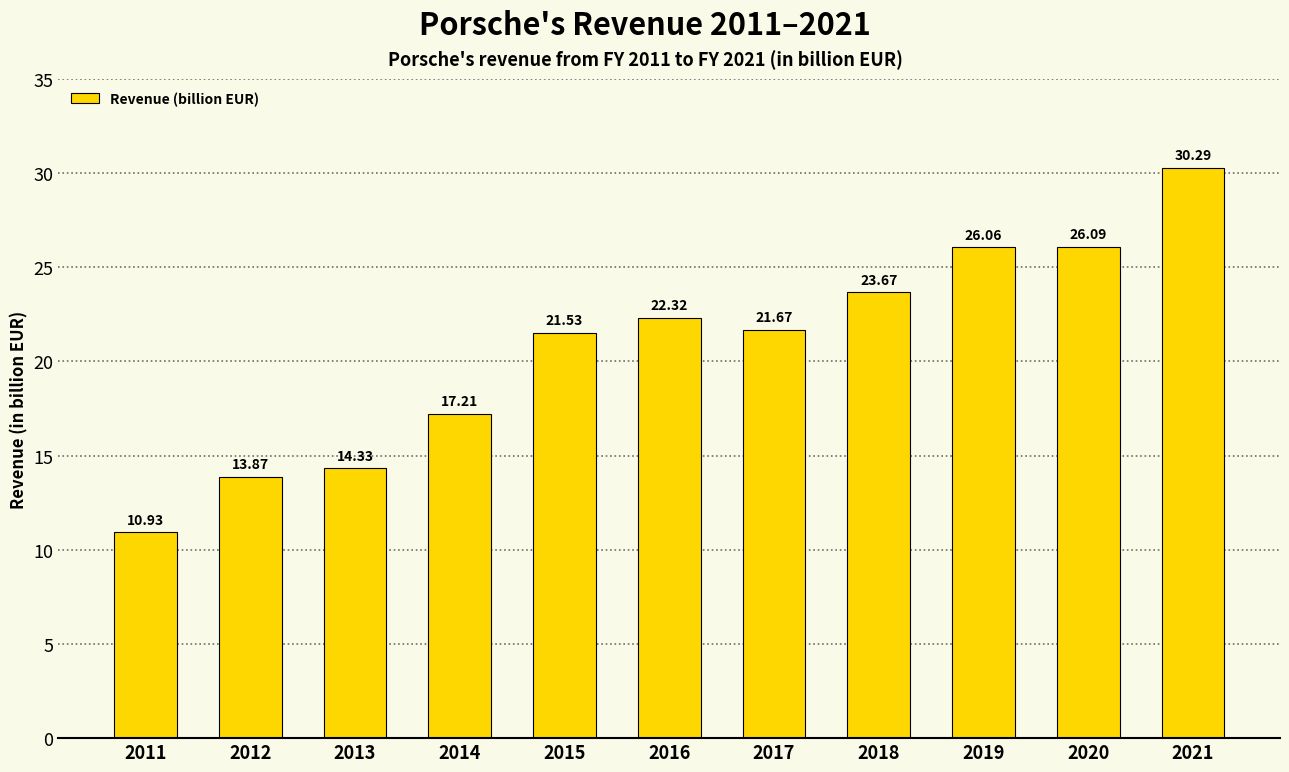

Read the value at 2019.

26.1